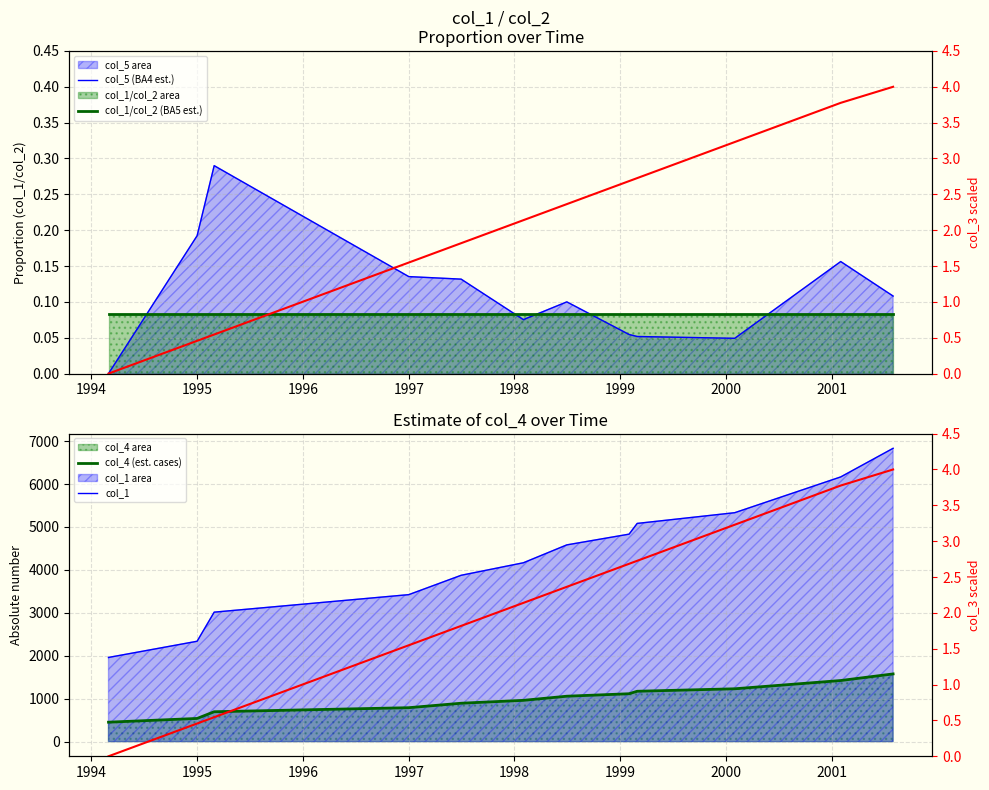

Reading right to left, transcribe all the data shown in this chart.

col_5 (BA4 est.): 0.1	0.2	0.0	0.1	0.1	0.1	0.1	0.1	0.1	0.3	0.2	0.0
col_1/col_2 (BA5 est.): 0.1	0.1	0.1	0.1	0.1	0.1	0.1	0.1	0.1	0.1	0.1	0.1
col_4 (est. cases): 1576.9	1423.1	1230.8	1173.1	1115.4	1057.7	961.5	894.2	790.2	696.0	539.5	452.5
col_1: 6833.3	6166.7	5333.3	5083.3	4833.3	4583.3	4166.7	3875.0	3424.0	3016.0	2338.0	1961.0
col_3 (Deaths): 4.0	3.8	3.2	2.7	2.7	2.4	2.1	1.8	1.5	0.5	0.5	0.0